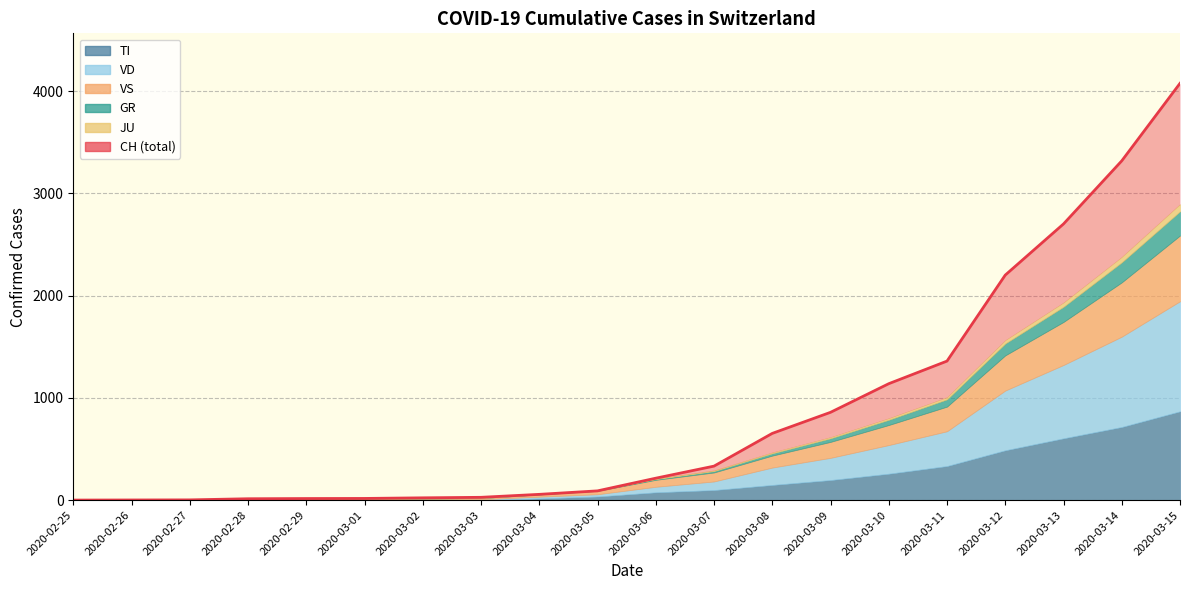

How many lines are shown in the chart?

1